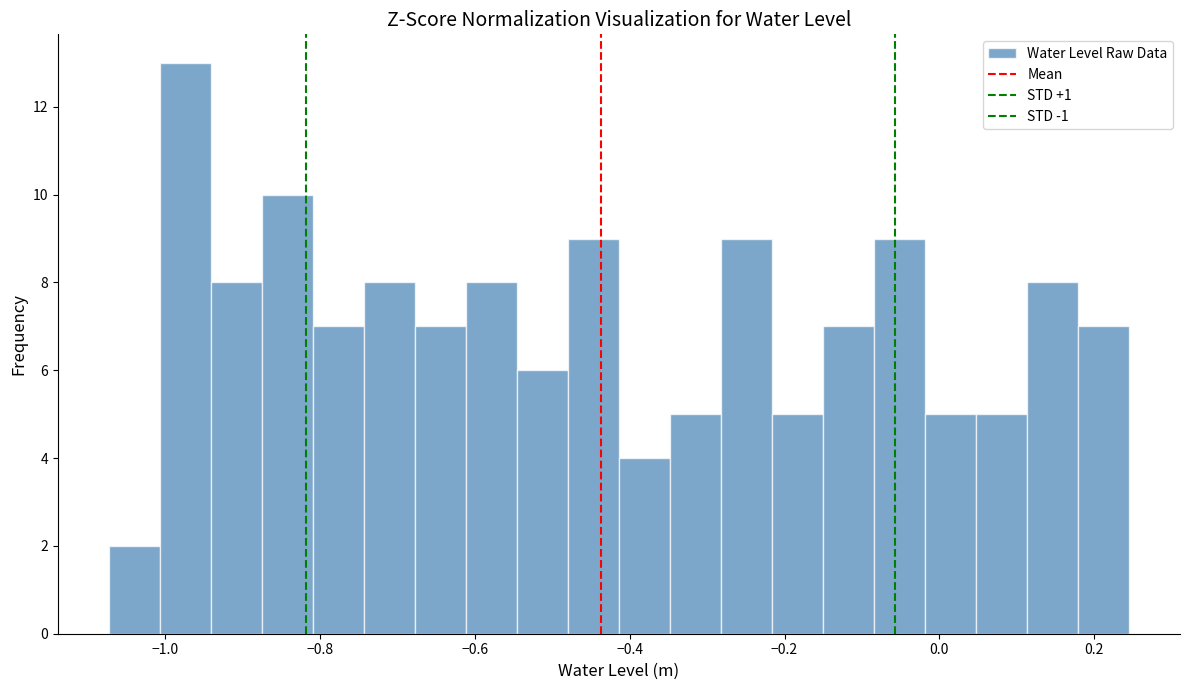

Read against the x-axis, roughly where is the centre of the tallest bar?

-0.98